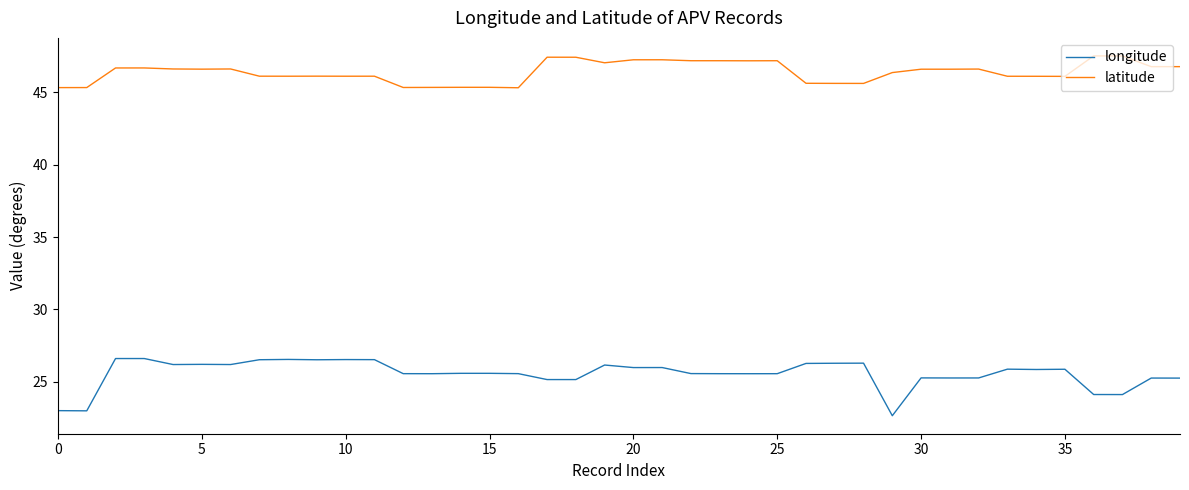

Does the chart display data point markers on the line(s)?

No